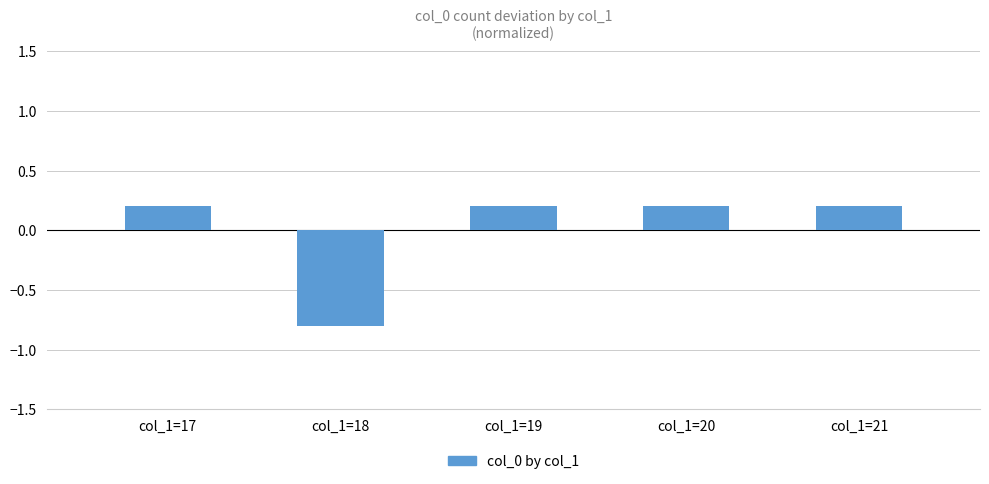

How many positive values are there?

4